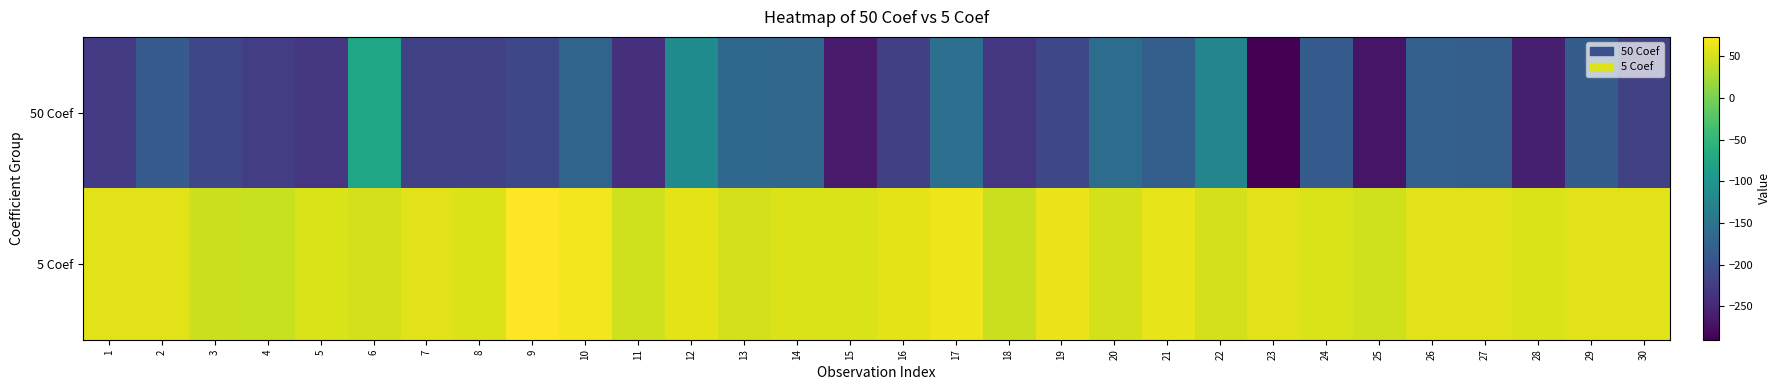

Which series has the widest spread of values?

50 Coef